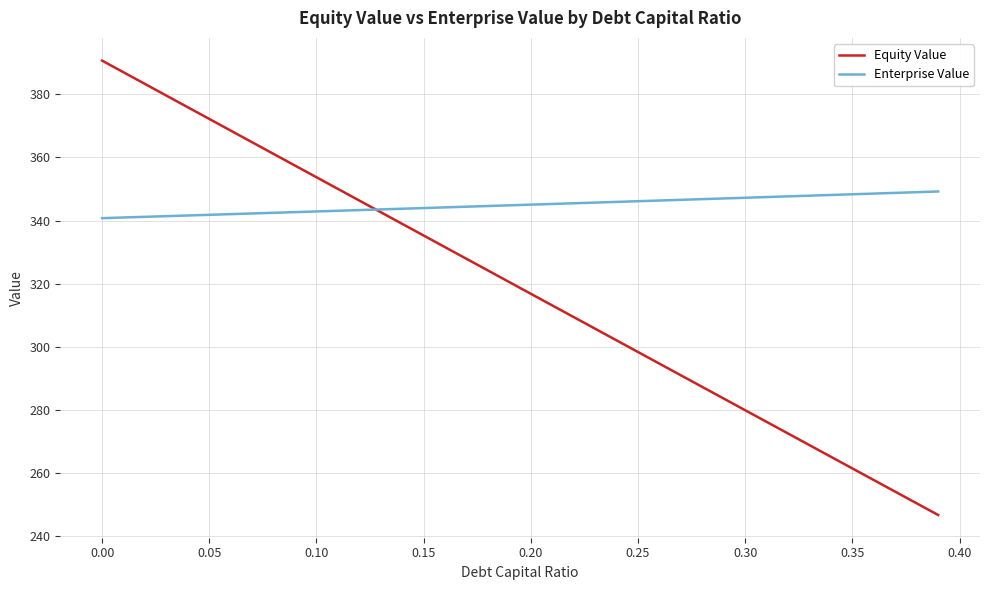

What is the minimum value shown in the chart?

246.8